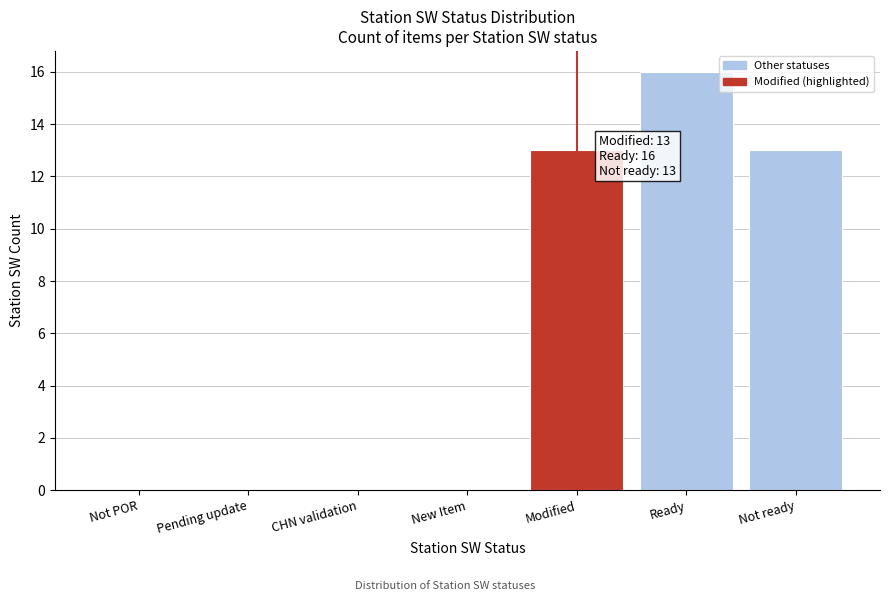

Reading left to right, extract all data points from this chart.

Not POR=0	Pending update=0	CHN validation=0	New Item=0	Modified=13	Ready=16	Not ready=13